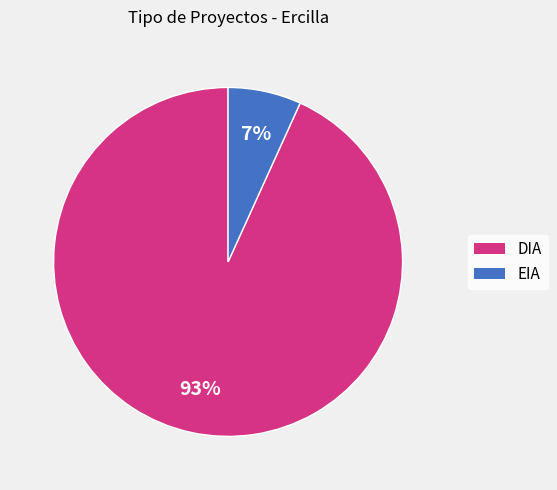

What is the majority slice?

DIA